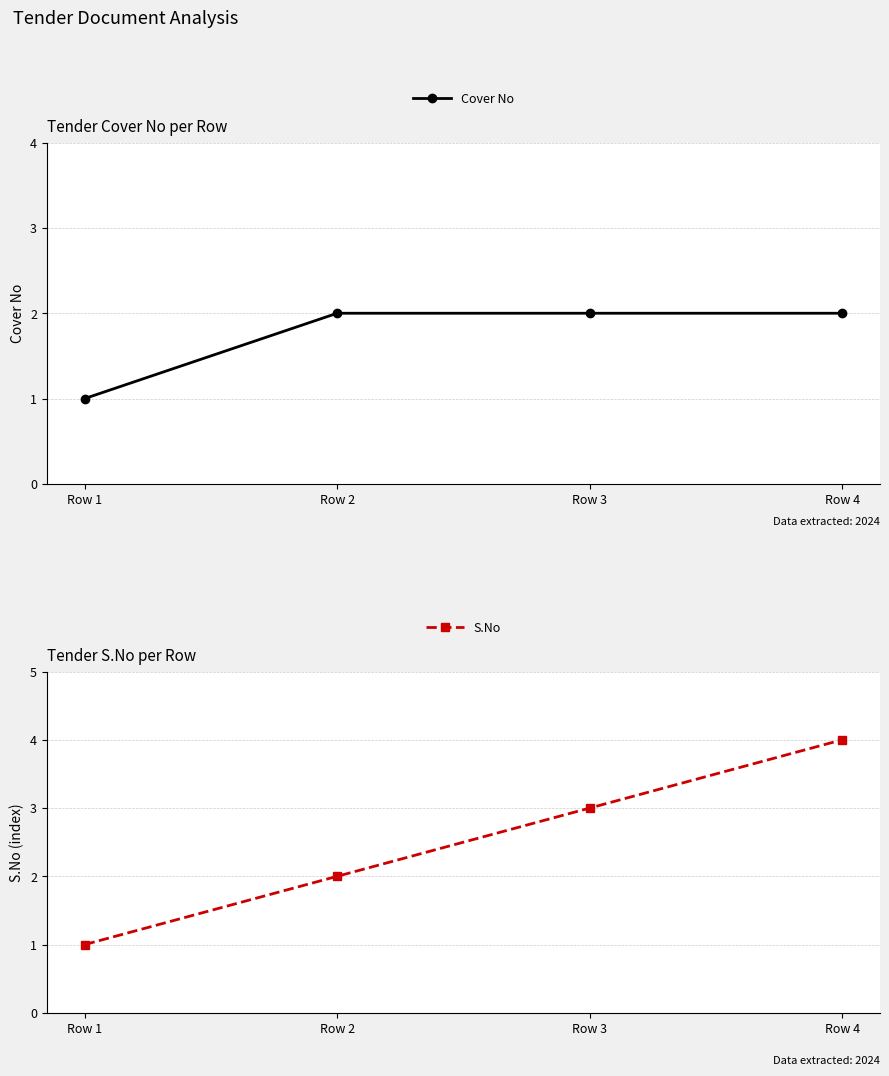

Is it true that S.No equals 1 at Row 1?

True